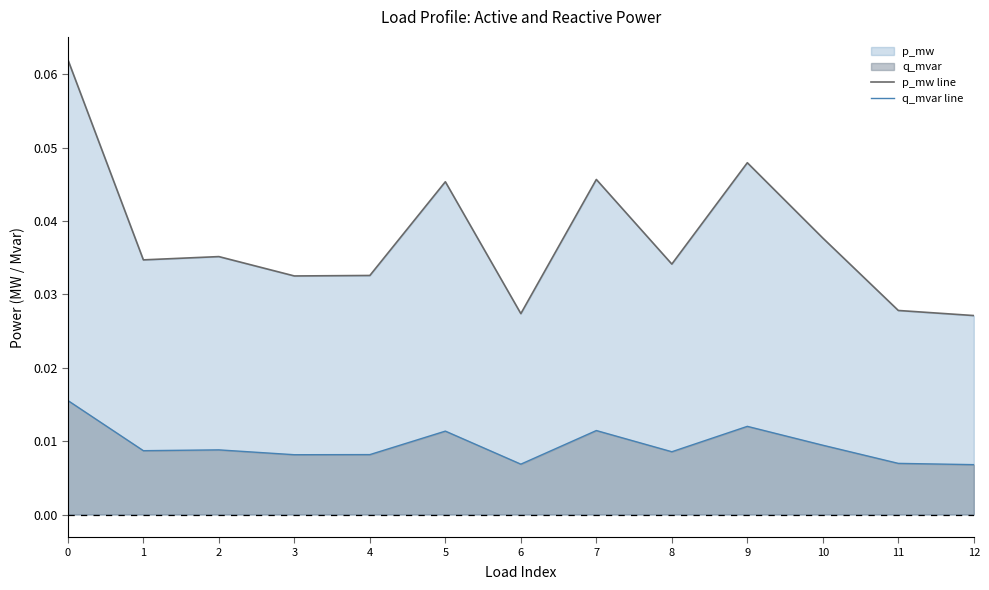

True or false: p_mw line has more than 2 points higher than both neighbors.

True